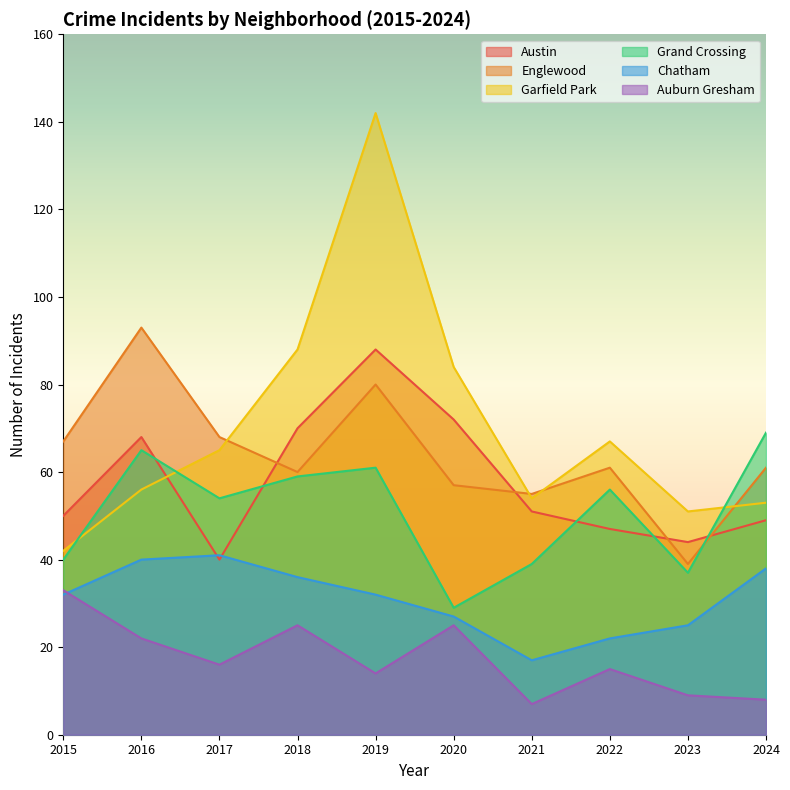

What is the difference between the second highest and second lowest values in the Chatham series?

18